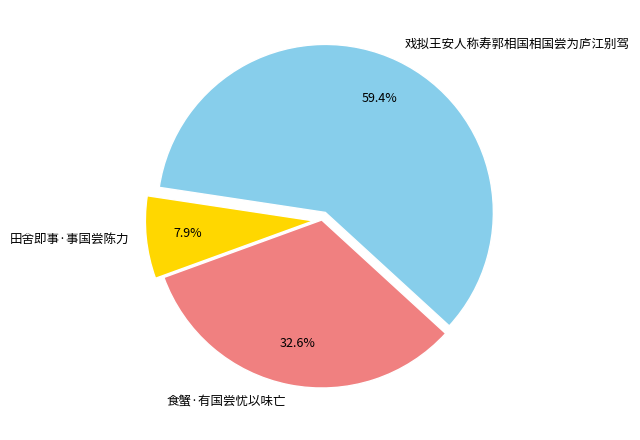

How many slices are in this pie chart?

3